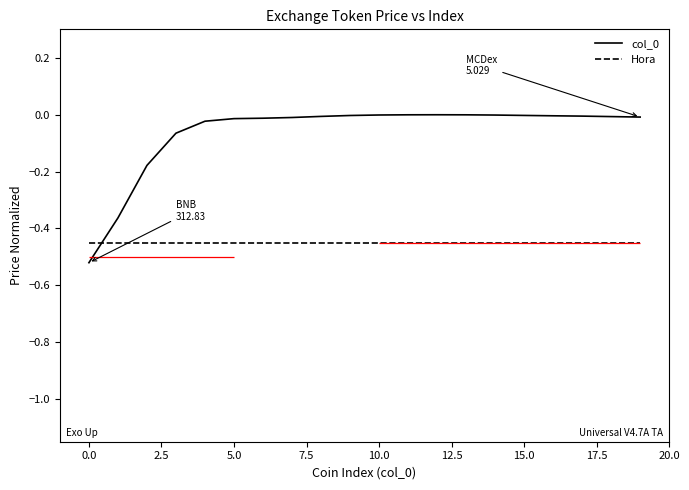

What position from the left is 18?

19